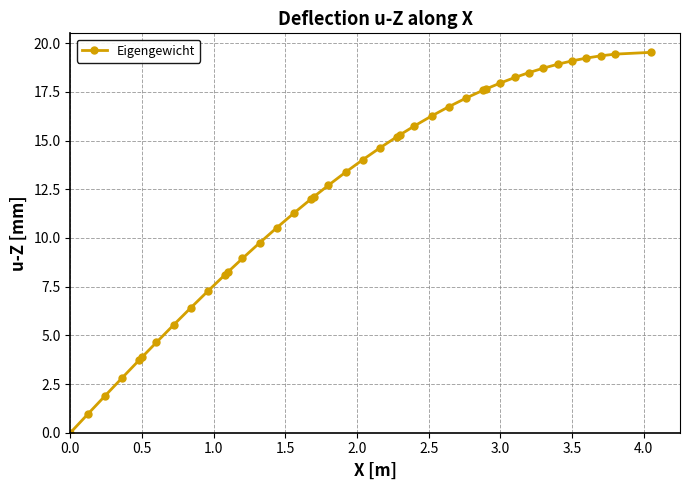

What is the difference between the maximum and second lowest values?

18.6